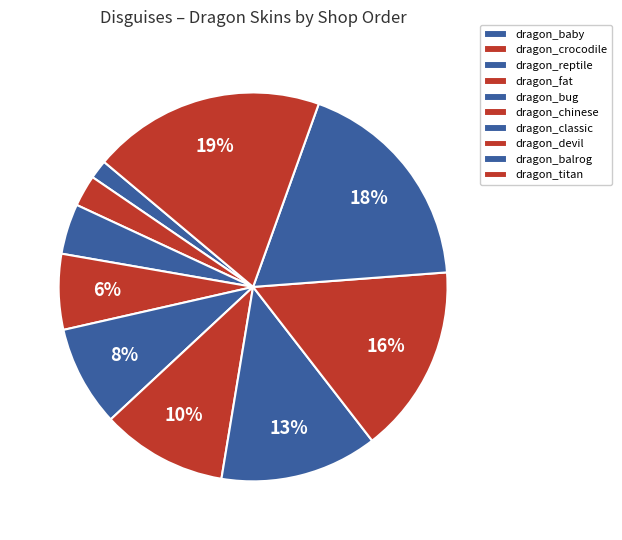

Count the number of slices in the pie.

10